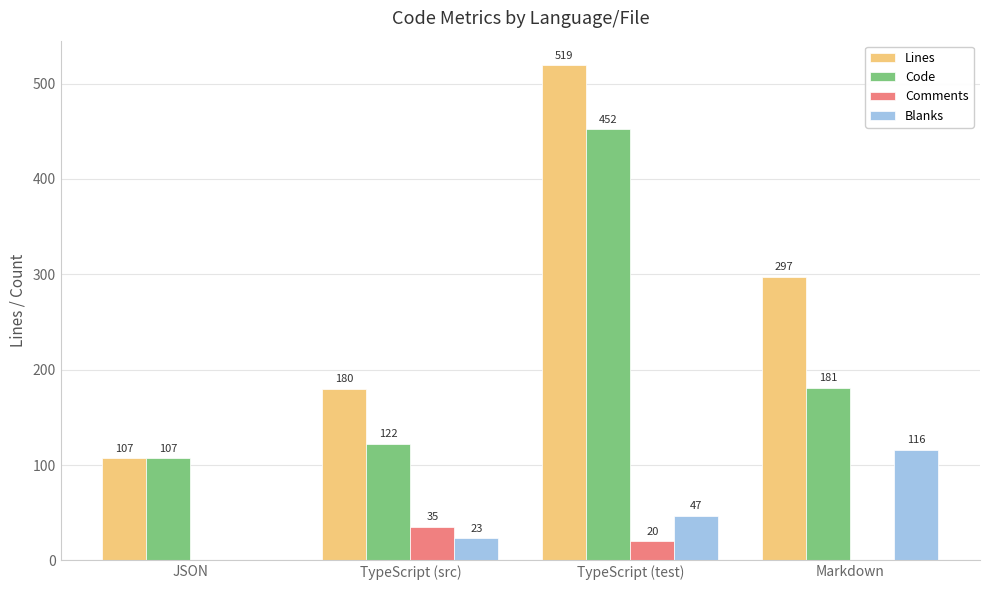

What is the difference between the Comments values at JSON and TypeScript (src)?

35